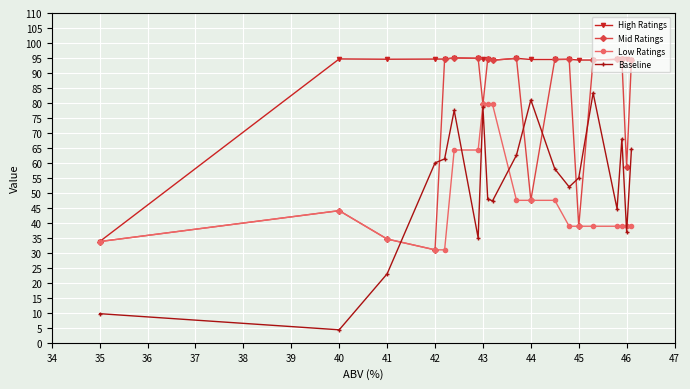

Which series has the largest total across all categories?

High Ratings